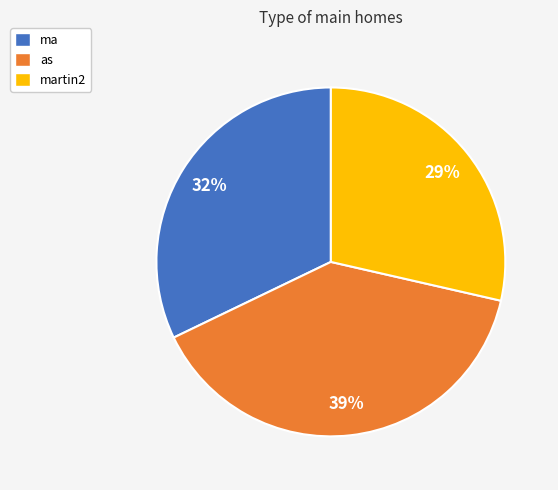

To the nearest percent, what is the combined percentage of ma and martin2?

61%